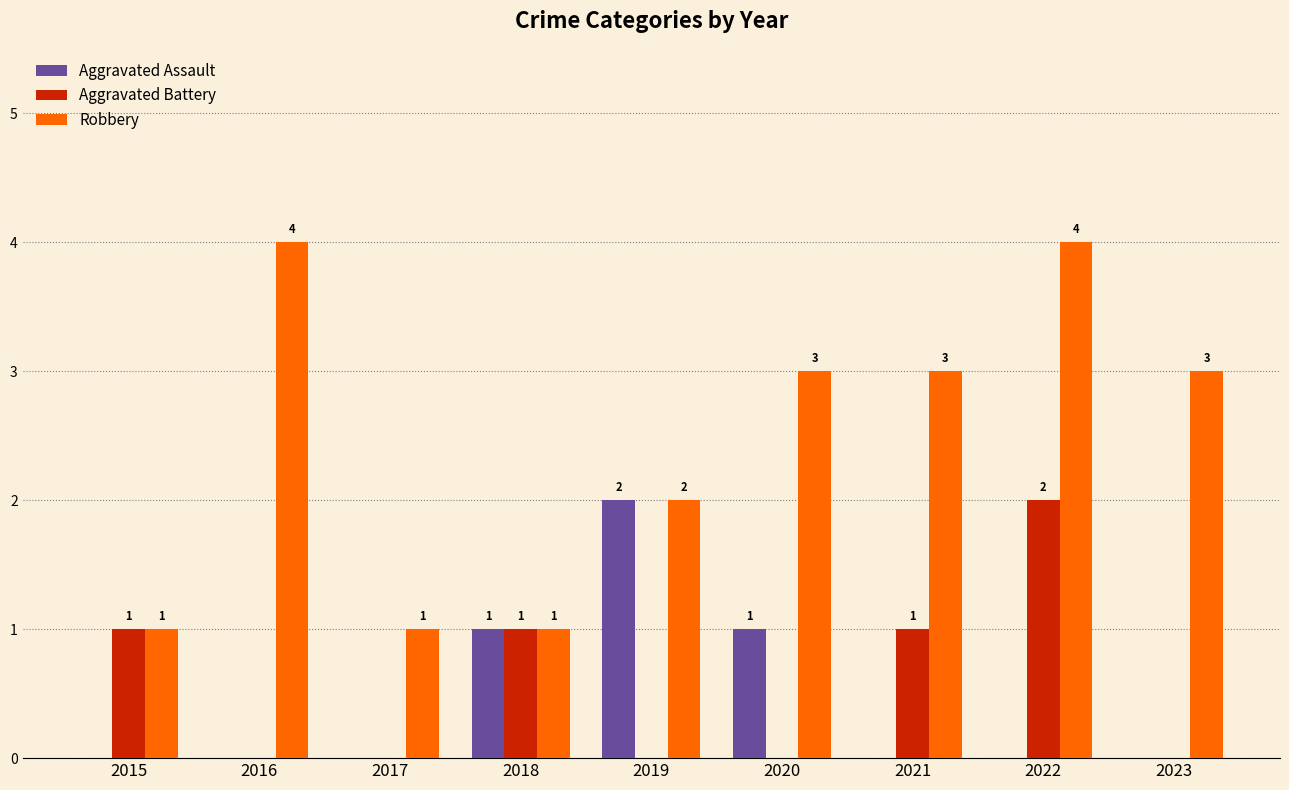

What is the total value across all series at 2015?

2